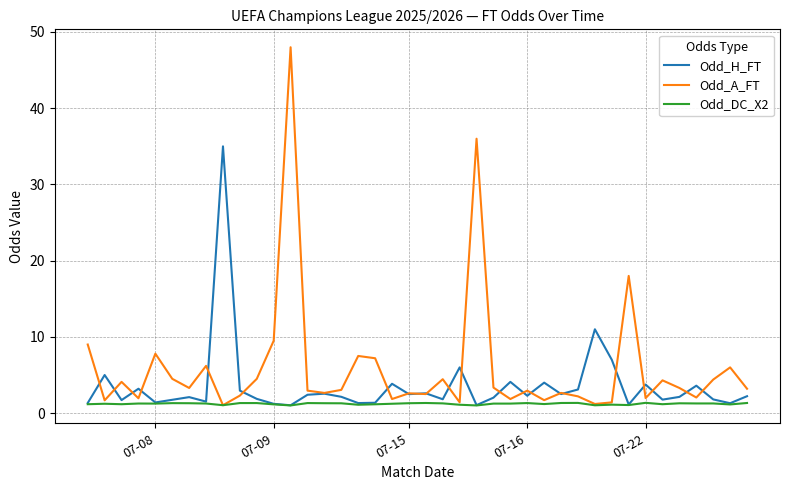

List the series in order of their overall mean, lowest first.

Odd_DC_X2, Odd_H_FT, Odd_A_FT